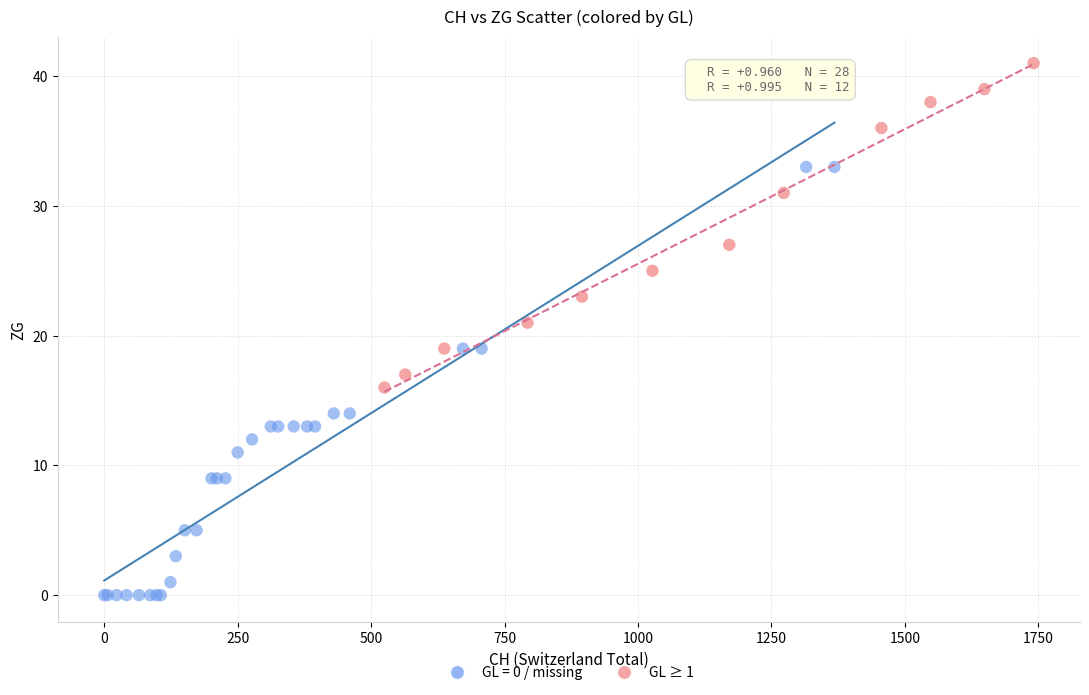

Which series reaches the maximum Y coordinate?

GL ≥ 1